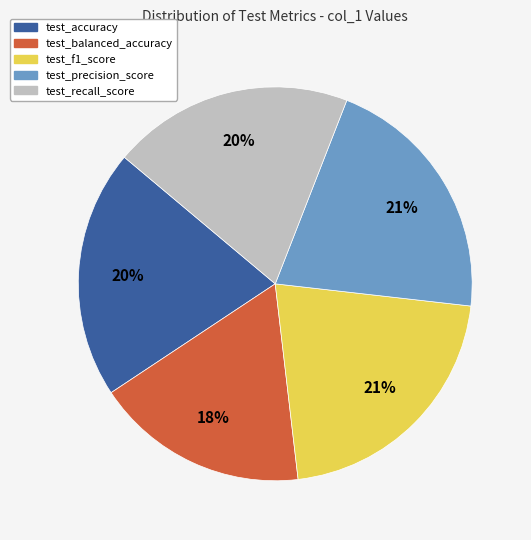

To the nearest percent, what is the combined percentage of test_recall_score and test_accuracy?

40%